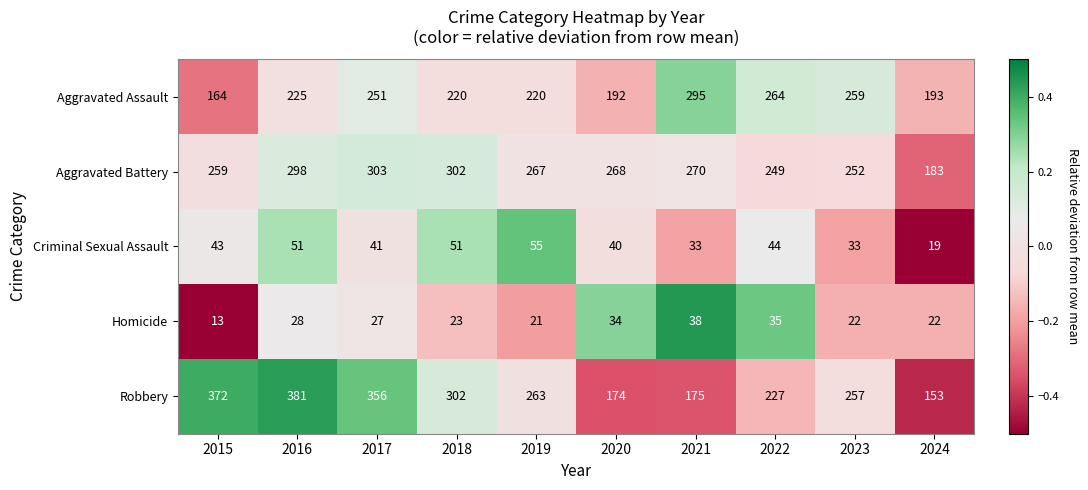

Where is Aggravated Battery nearest to the value 243?

2022